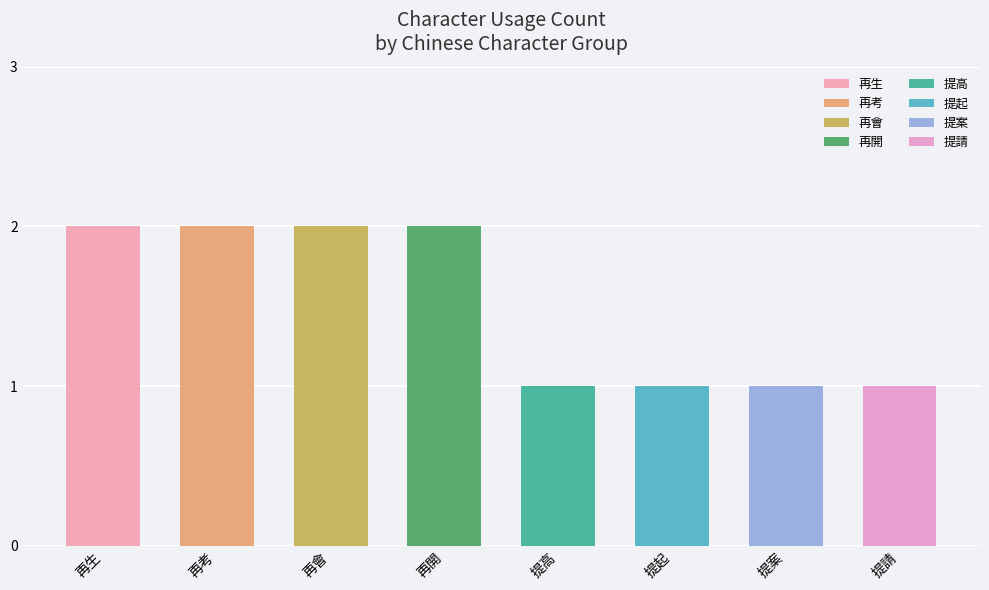

Reading left to right, what are all the values shown in this chart?

2	2	2	2	1	1	1	1